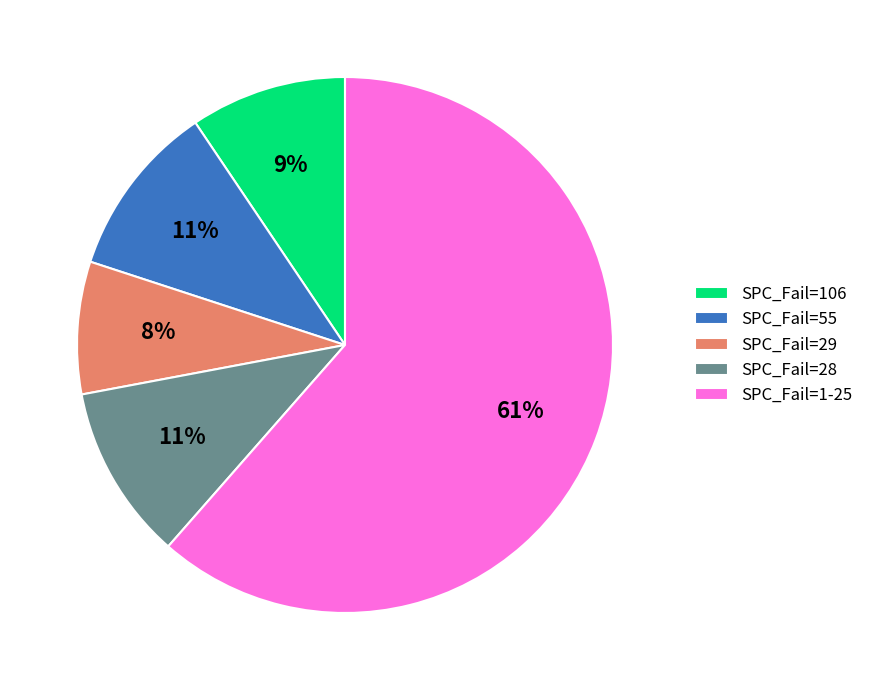

How many segments does this pie chart have?

5